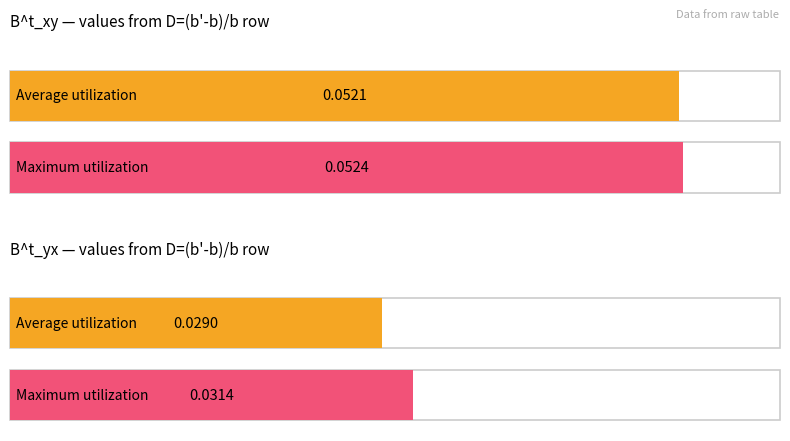

Is the value of B^t_yx at -0.007 greater than the value of B^t_xy at -0.007?

No